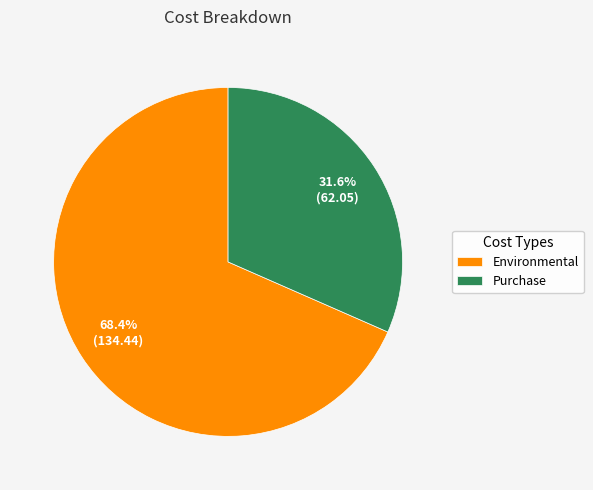

What is the total percentage of Environmental and Purchase?

100.0%